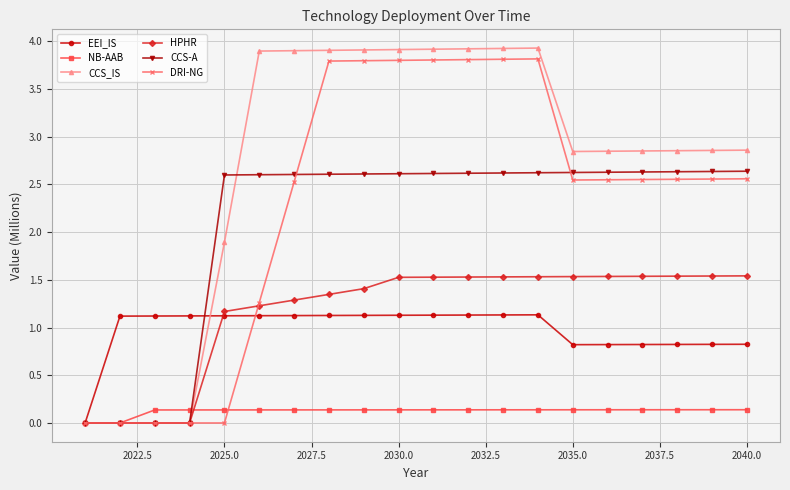

What is the greatest value displayed?

3.9